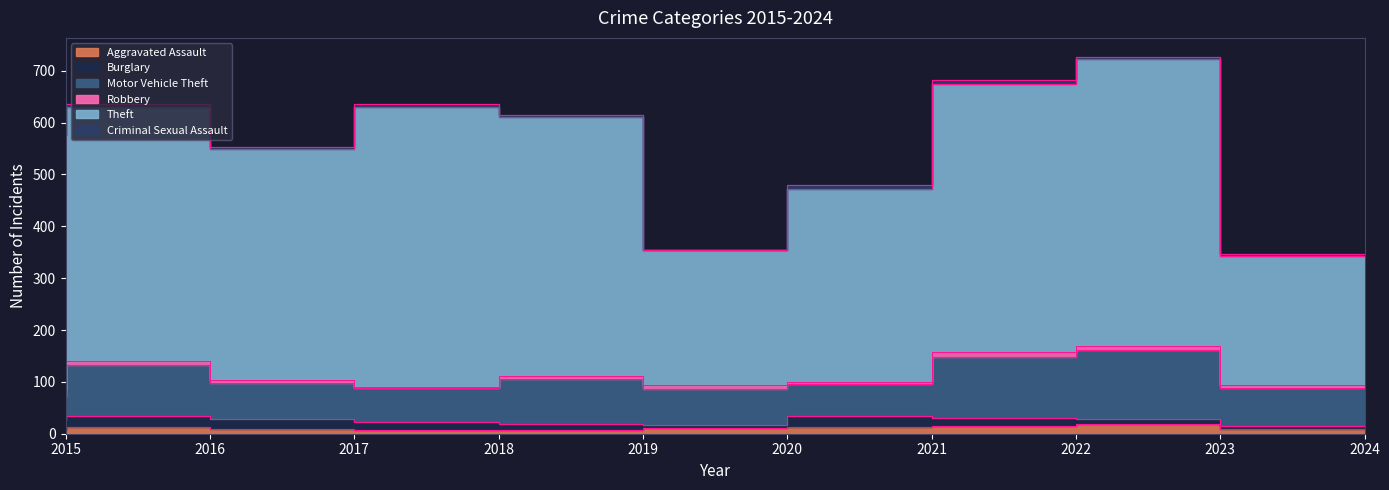

Reading left to right, list all the values displayed in this chart.

Aggravated Assault: 2015=8	2016=13	2017=10	2018=7	2019=7	2020=11	2021=12	2022=15	2023=19	2024=9
Burglary: 2015=19	2016=22	2017=18	2018=16	2019=12	2020=5	2021=23	2022=16	2023=9	2024=5
Motor Vehicle Theft: 2015=43	2016=98	2017=69	2018=65	2019=87	2020=71	2021=60	2022=116	2023=134	2024=74
Robbery: 2015=15	2016=8	2017=6	2018=3	2019=6	2020=6	2021=5	2022=10	2023=7	2024=5
Theft: 2015=491	2016=489	2017=447	2018=539	2019=499	2020=261	2021=371	2022=518	2023=553	2024=249
Criminal Sexual Assault: 2015=4	2016=6	2017=2	2018=5	2019=4	2020=1	2021=9	2022=8	2023=5	2024=5